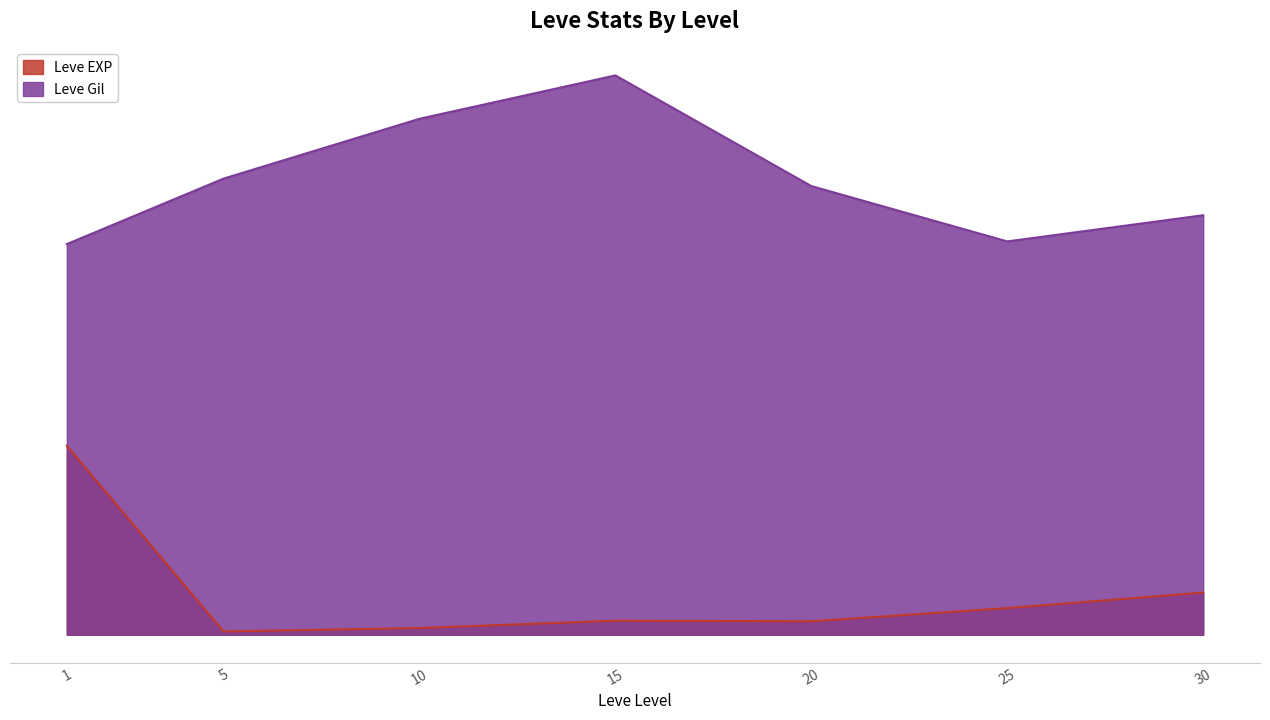

What is the maximum value shown in the chart?

990